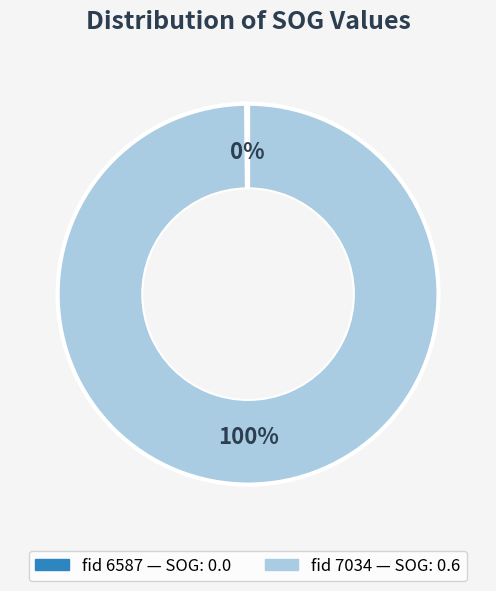

To the nearest percent, what is the average slice percentage?

50%